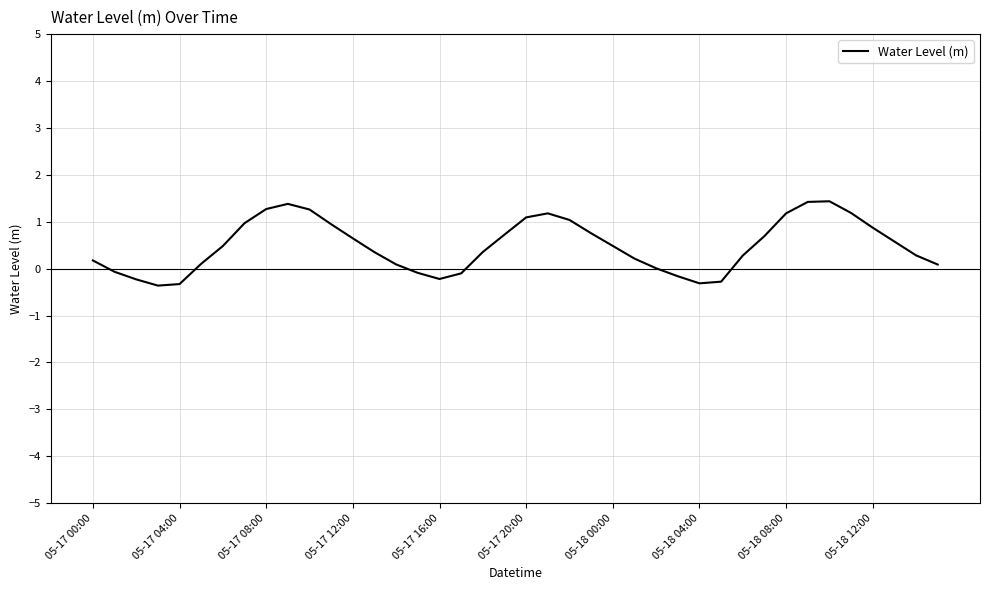

What is the greatest value displayed?

1.4